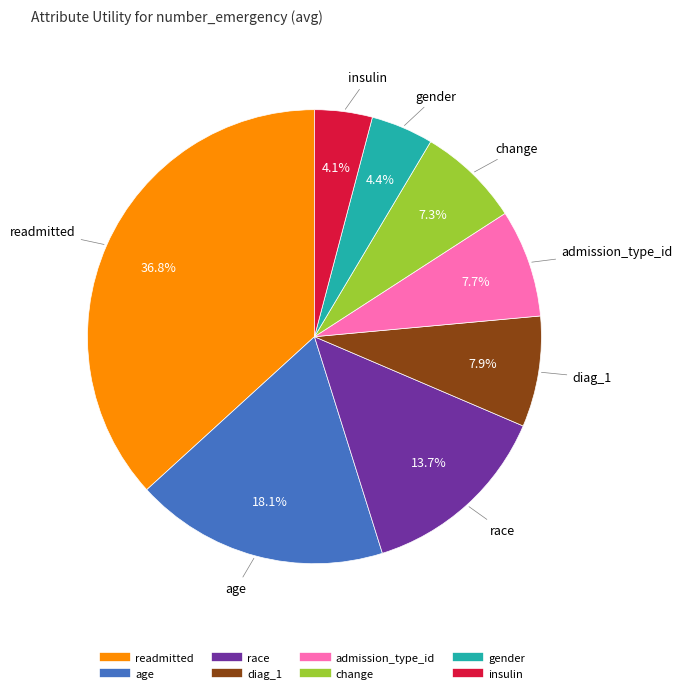

Between diag_1 and age, which is larger?

age